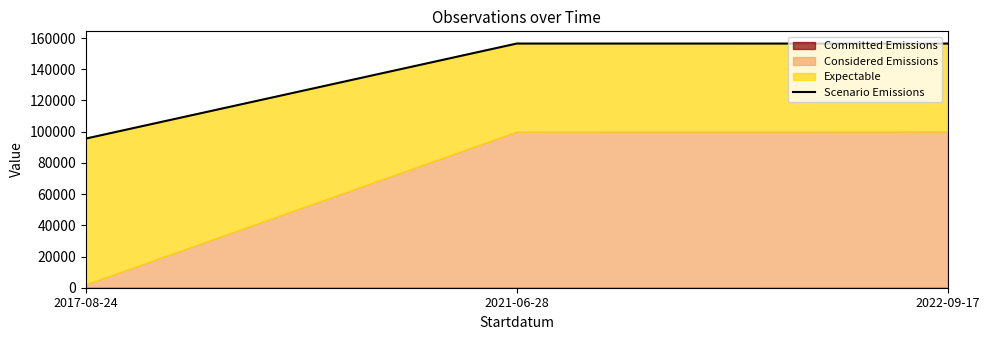

Does the chart have visible grid lines?

No